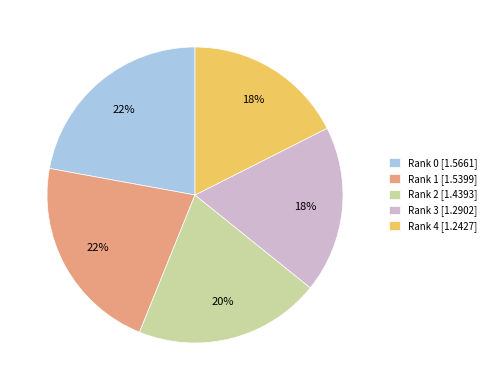

To the nearest percent, what portion does Rank 1 represent?

22%